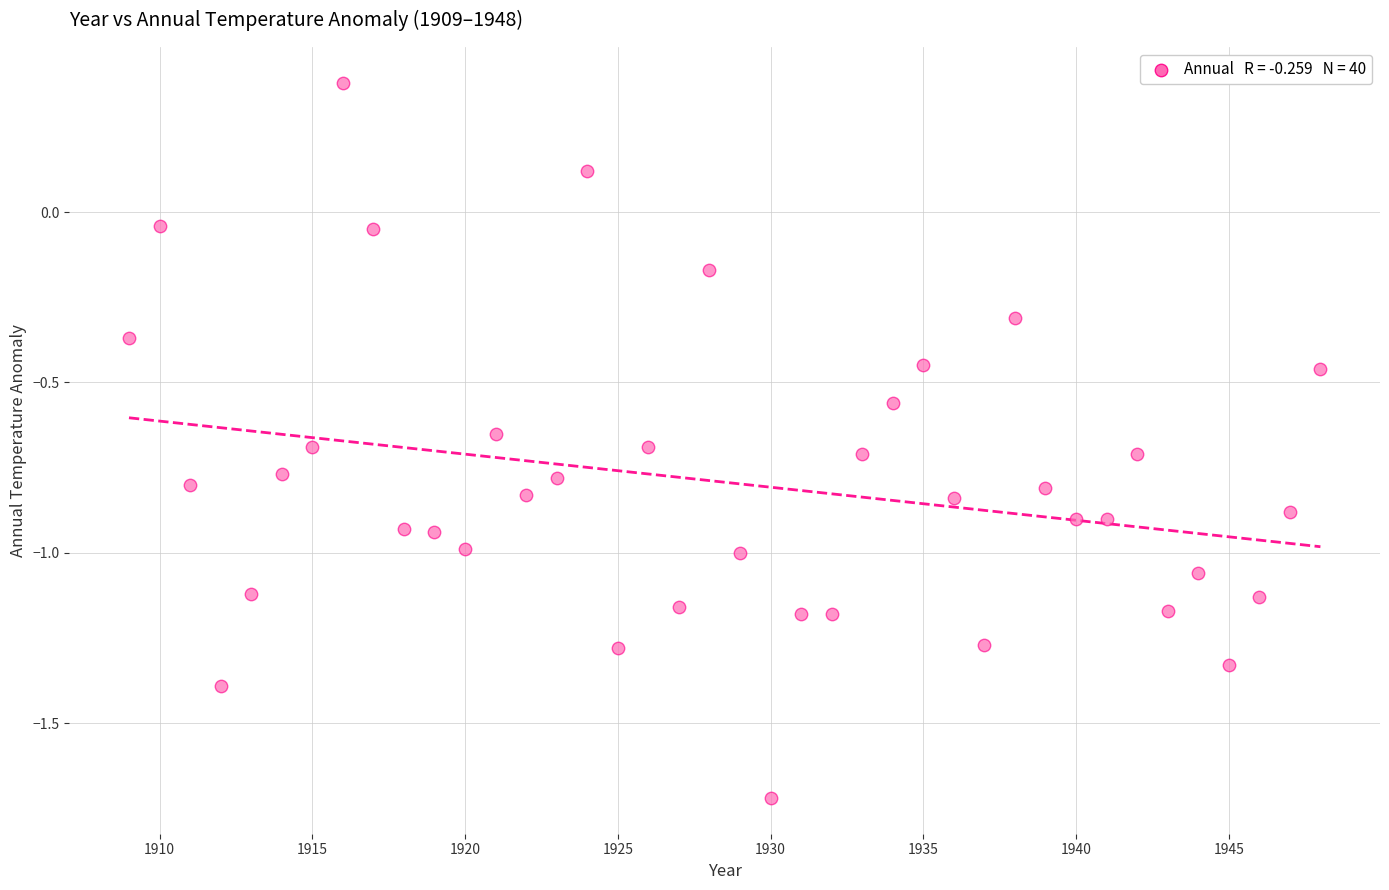

What is the range of Y values (max minus min)?

2.1